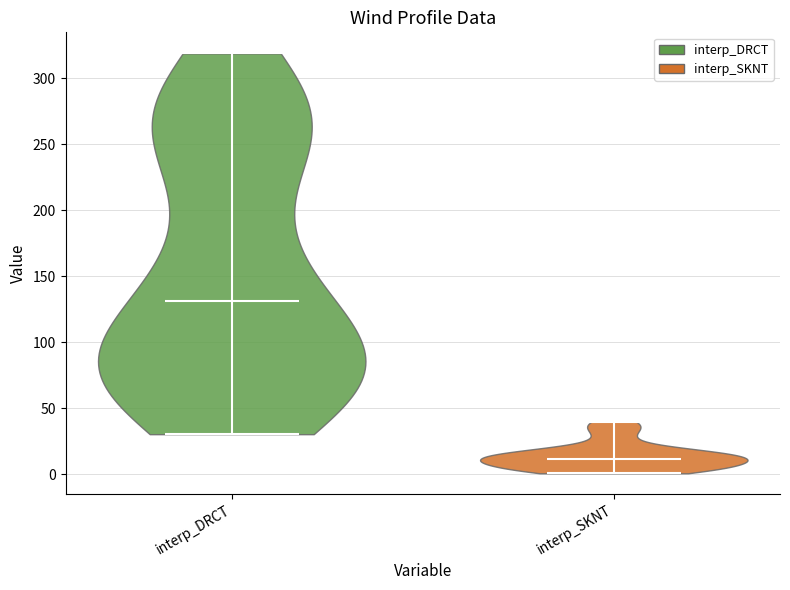

Reading left to right, read every violin against the y-axis: where its median line is, and the lowest and highest points it reaches. The values are not printed on the chart, so give them approximately, as read against the axis.

interp_DRCT: median line 130, lowest point 30, highest point 320
interp_SKNT: median line 10, lowest point 0, highest point 40